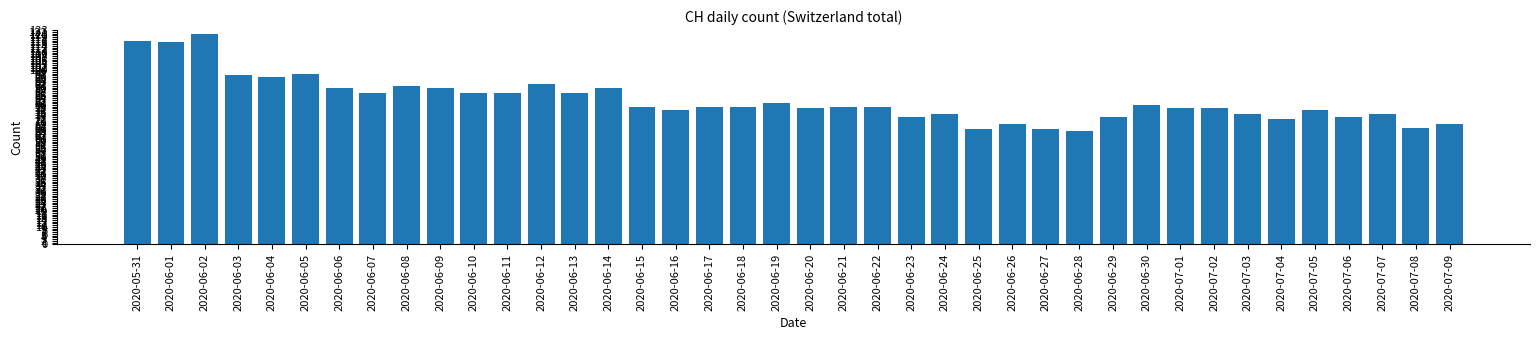

How many series are shown in this chart?

1